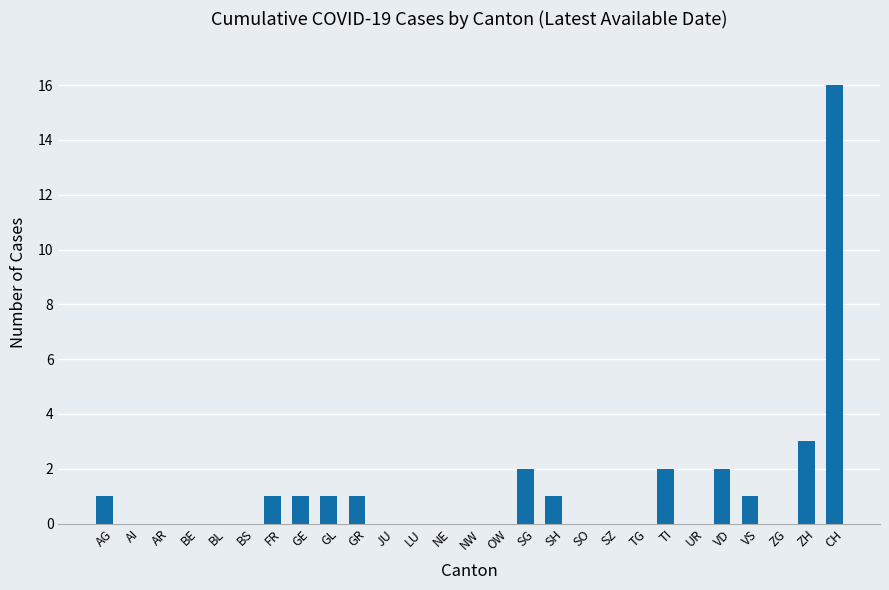

At which label is the value closest to 8?

ZH